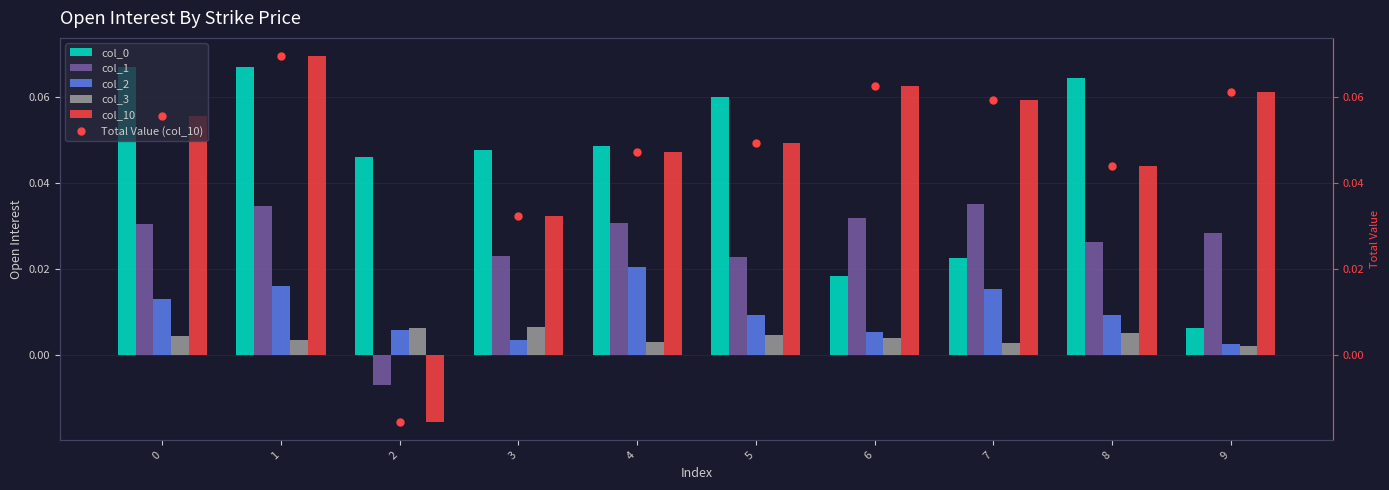

Reading left to right, list all the values displayed in this chart.

col_0: 0.1	0.1	0.0	0.0	0.0	0.1	0.0	0.0	0.1	0.0
col_1: 0.0	0.0	-0.0	0.0	0.0	0.0	0.0	0.0	0.0	0.0
col_2: 0.0	0.0	0.0	0.0	0.0	0.0	0.0	0.0	0.0	0.0
col_3: 0.0	0.0	0.0	0.0	0.0	0.0	0.0	0.0	0.0	0.0
col_10: 0.1	0.1	-0.0	0.0	0.0	0.0	0.1	0.1	0.0	0.1
Total Value (col_10): 0.1	0.1	-0.0	0.0	0.0	0.0	0.1	0.1	0.0	0.1